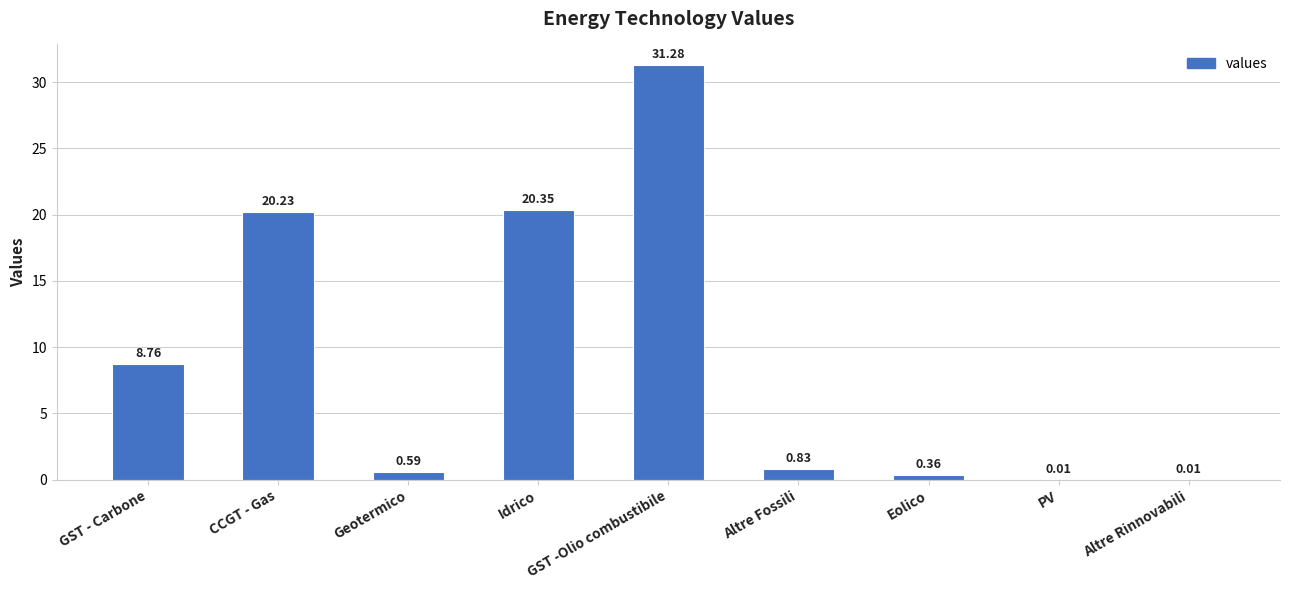

Which has a higher value, Idrico or GST -Olio combustibile?

GST -Olio combustibile